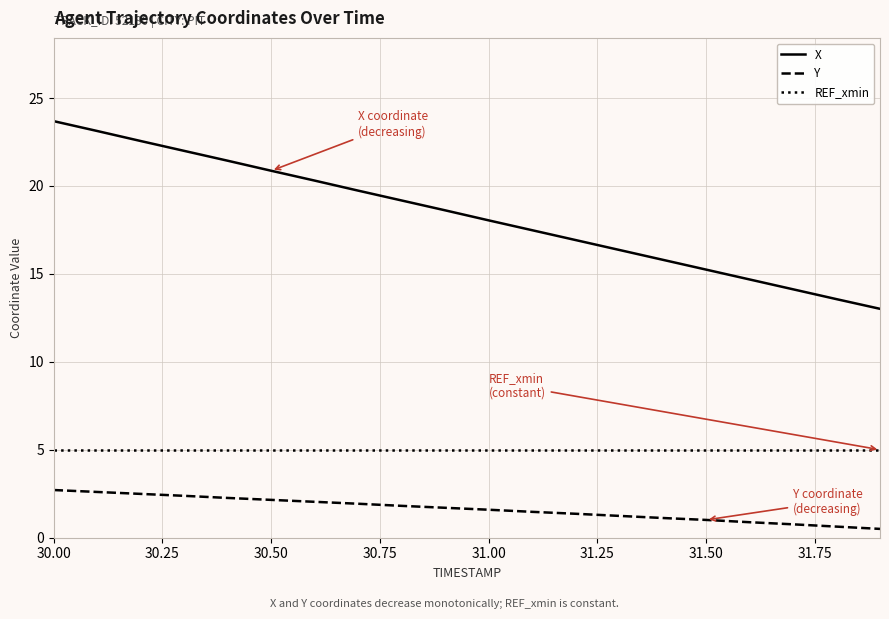

Does the chart have visible grid lines?

Yes